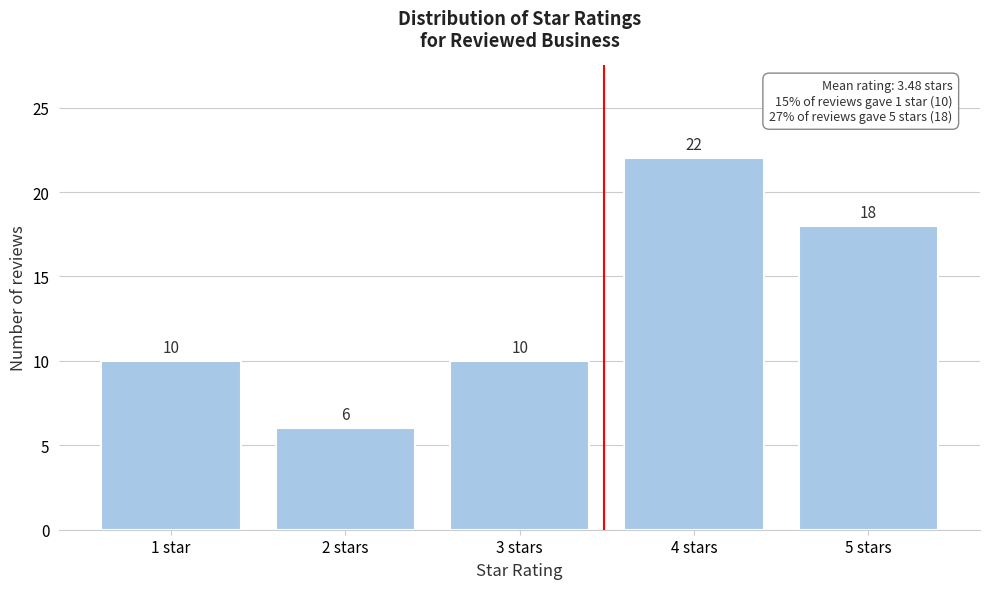

Reading left to right, extract all data points from this chart.

1 star=10	2 stars=6	3 stars=10	4 stars=22	5 stars=18